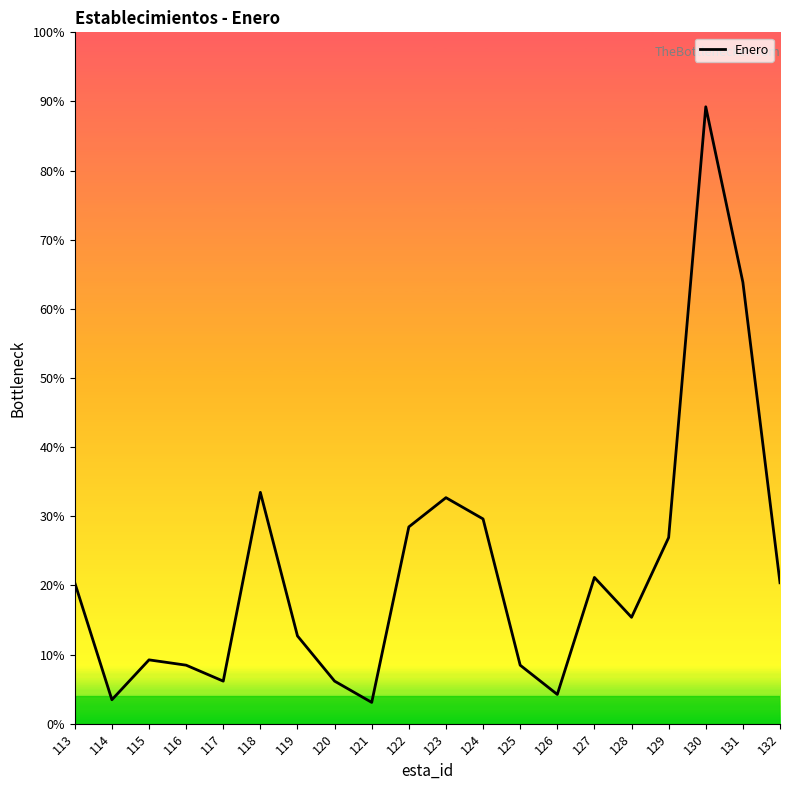

What is the ratio of the value at 114 to the value at 131?

0.1